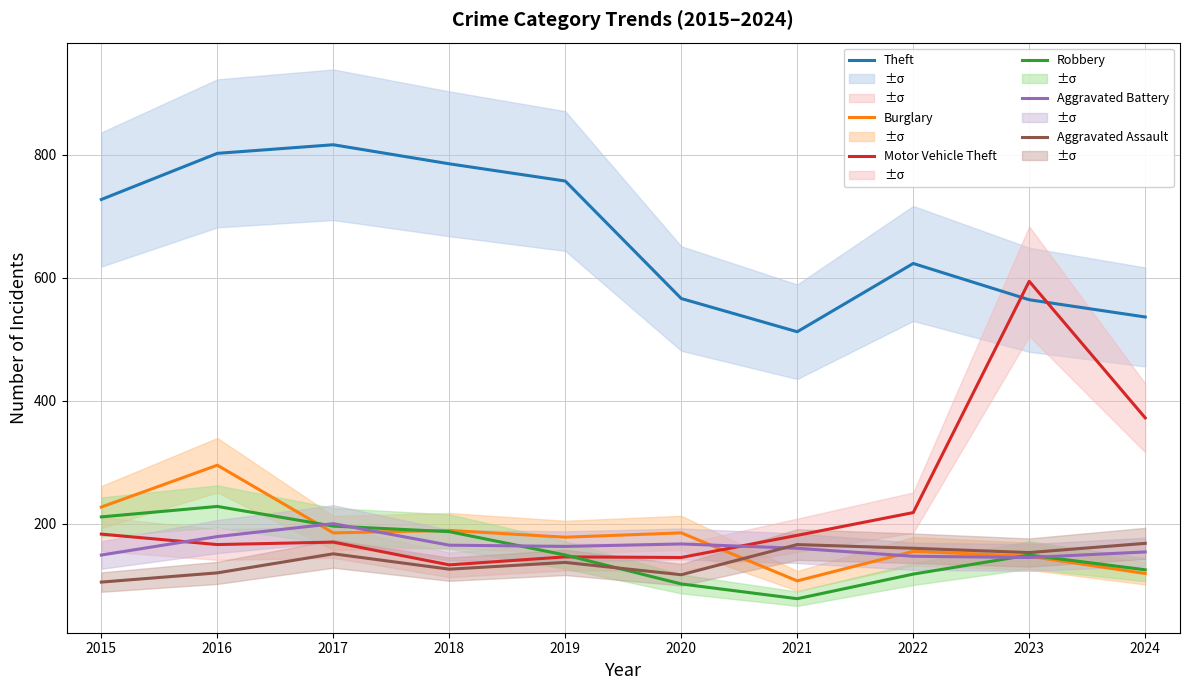

Reading left to right, extract all data points from this chart.

Theft: 2015=727	2016=802	2017=816	2018=785	2019=757	2020=566	2021=512	2022=623	2023=564	2024=536
Burglary: 2015=227	2016=295	2017=185	2018=189	2019=178	2020=185	2021=107	2022=155	2023=147	2024=119
Motor Vehicle Theft: 2015=183	2016=166	2017=170	2018=133	2019=146	2020=145	2021=181	2022=218	2023=594	2024=372
Robbery: 2015=211	2016=228	2017=196	2018=187	2019=149	2020=102	2021=78	2022=118	2023=149	2024=125
Aggravated Battery: 2015=149	2016=179	2017=200	2018=165	2019=163	2020=167	2021=160	2022=147	2023=145	2024=154
Aggravated Assault: 2015=105	2016=120	2017=151	2018=126	2019=137	2020=117	2021=166	2022=160	2023=153	2024=168